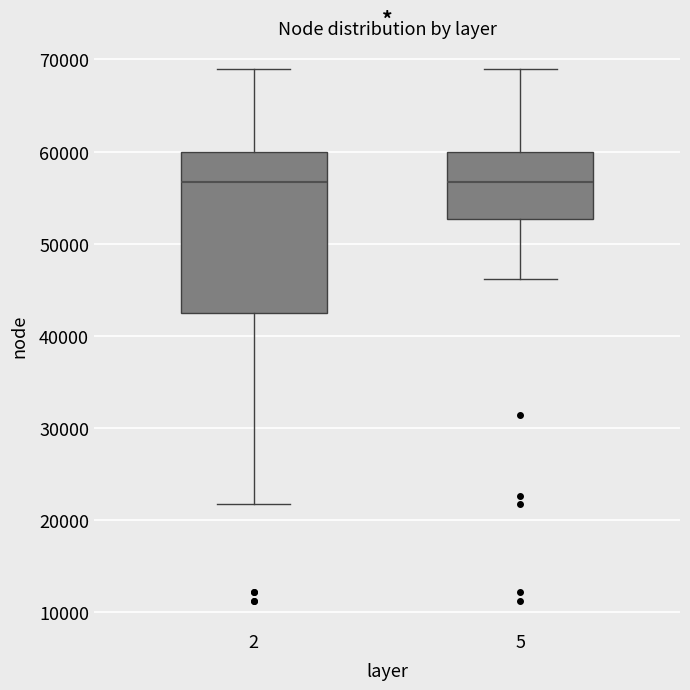

Reading left to right, transcribe this box plot: for each box, give where its median line is, the range the box spans, and where its two whiskers end, as read against the y-axis. The values are not printed on the chart, so give them approximately, as read against the axis.

2: median 57000, box 43000 to 60000, whiskers 22000 to 69000
5: median 57000, box 53000 to 60000, whiskers 46000 to 69000